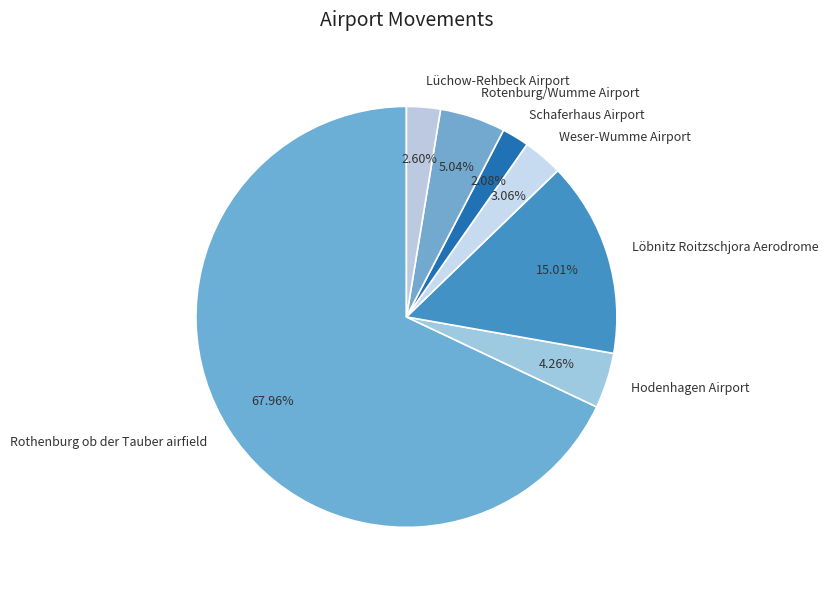

Which category has the smallest portion of the pie?

Schaferhaus Airport